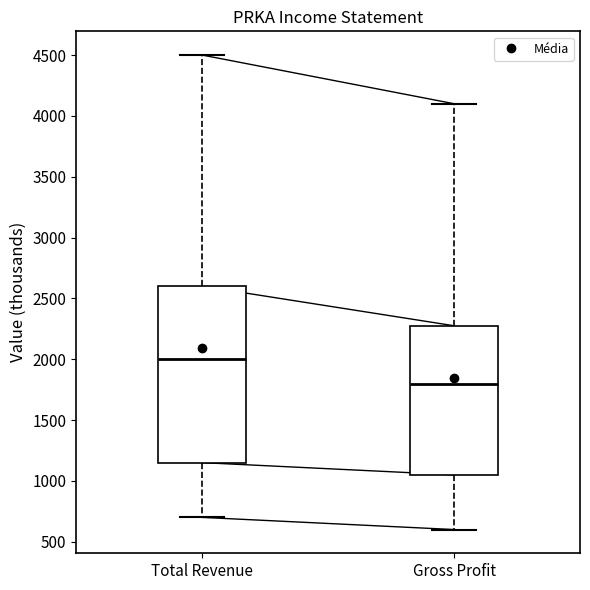

Which box has the lowest median line?

Gross Profit